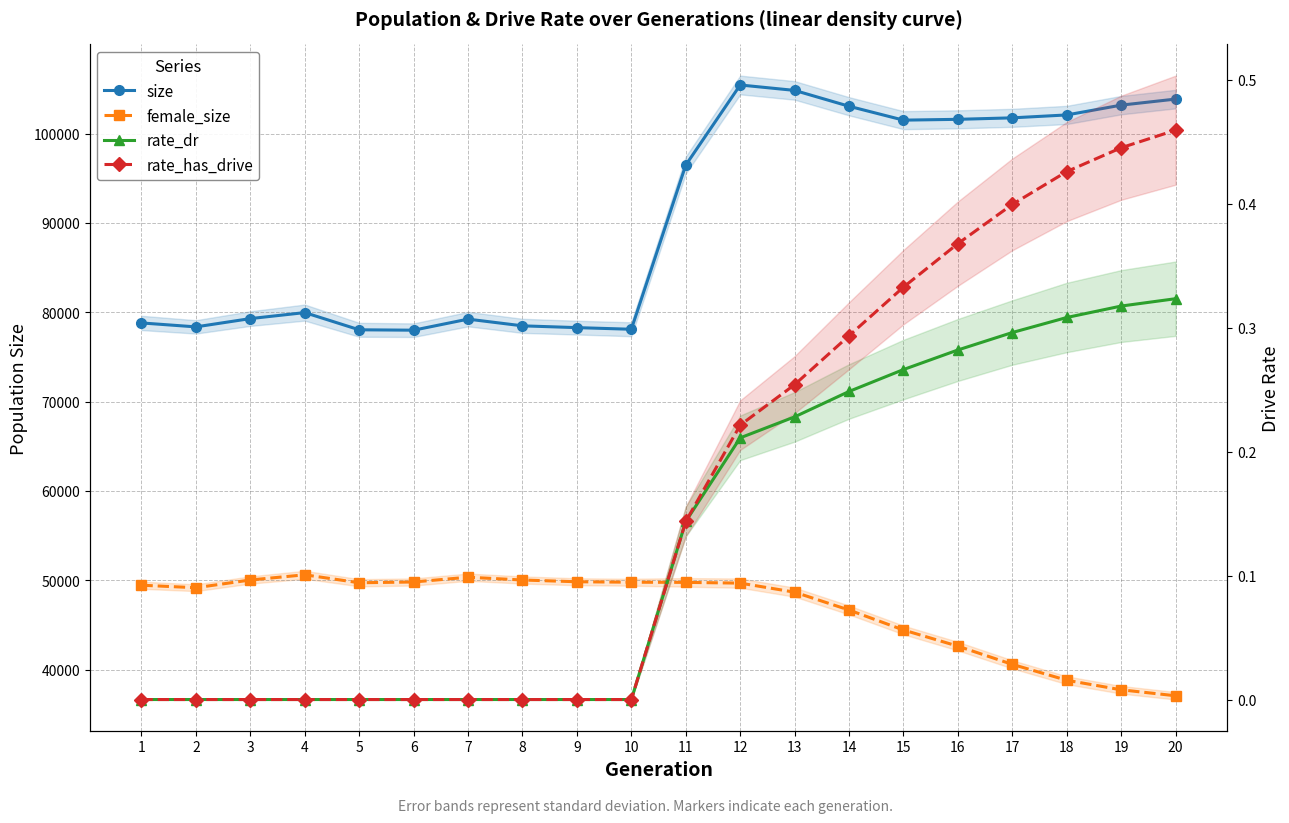

Is it true that female_size equals 40576.0 at 17?

True